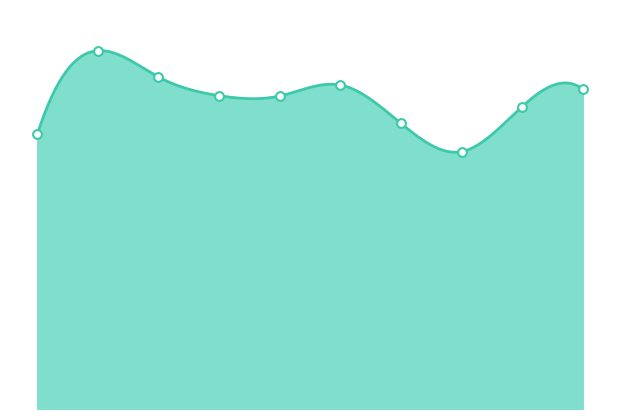

What is the ratio of the value at 2023 to the value at 2024?

0.9